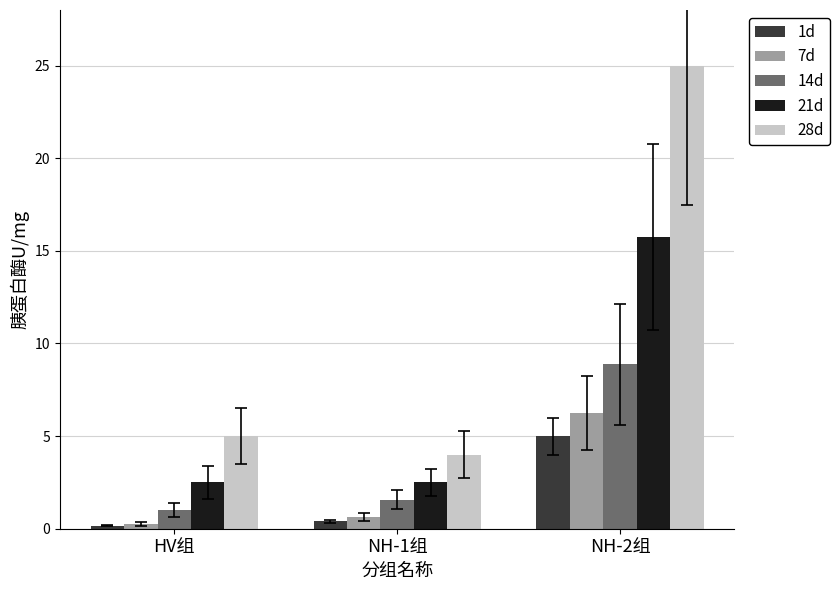

At which category is the sum across all series the highest?

NH-2组